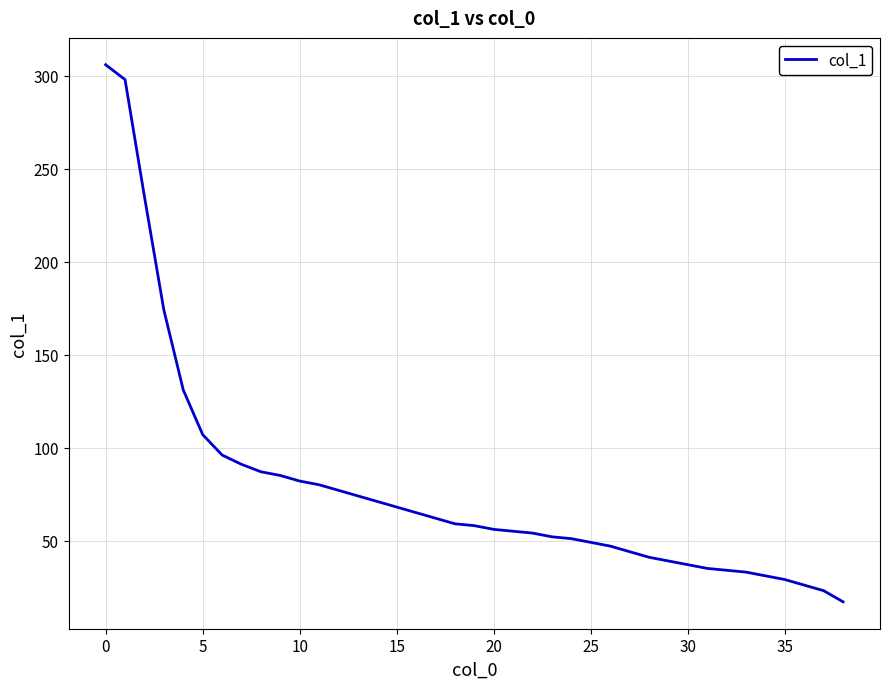

What is the difference between the maximum and minimum values?

289